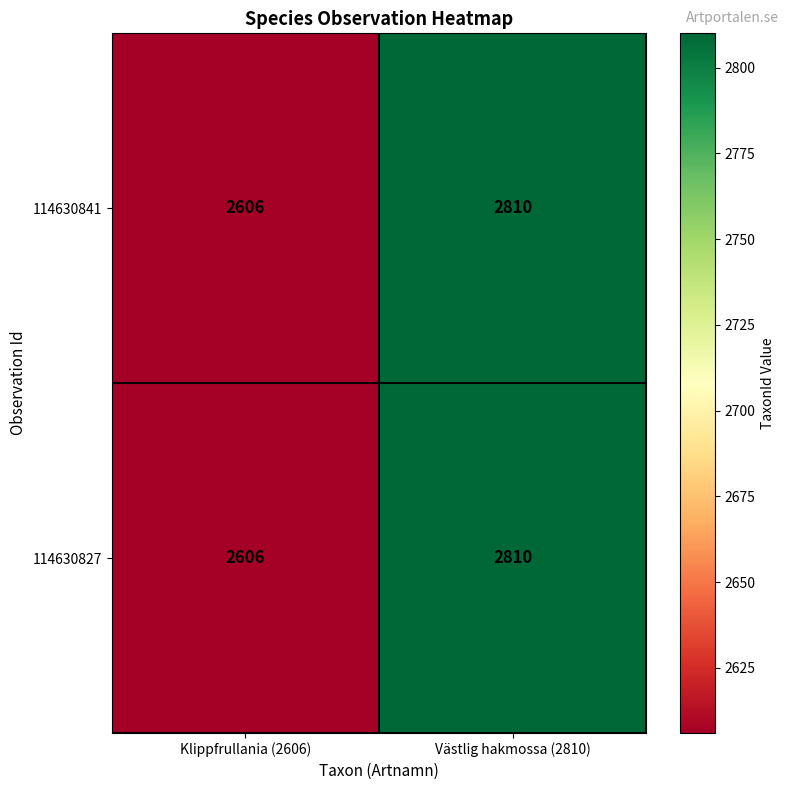

How many distinct data groups are displayed?

2